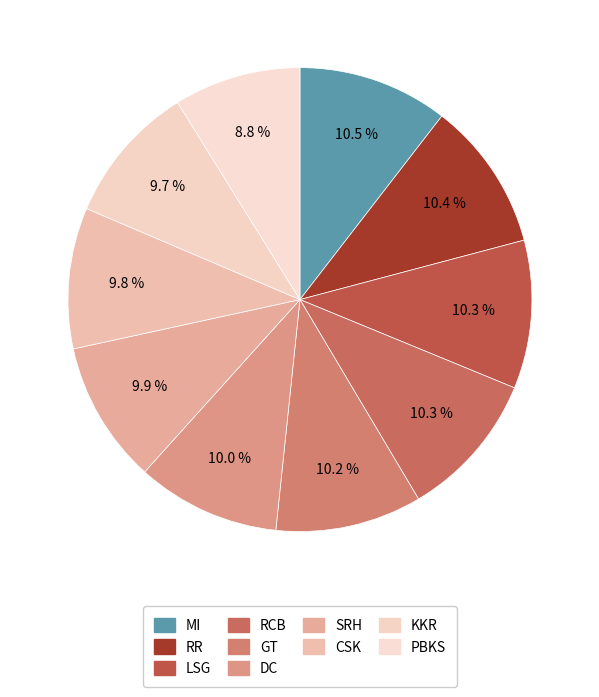

Is it true that MI is 10% of the pie?

True